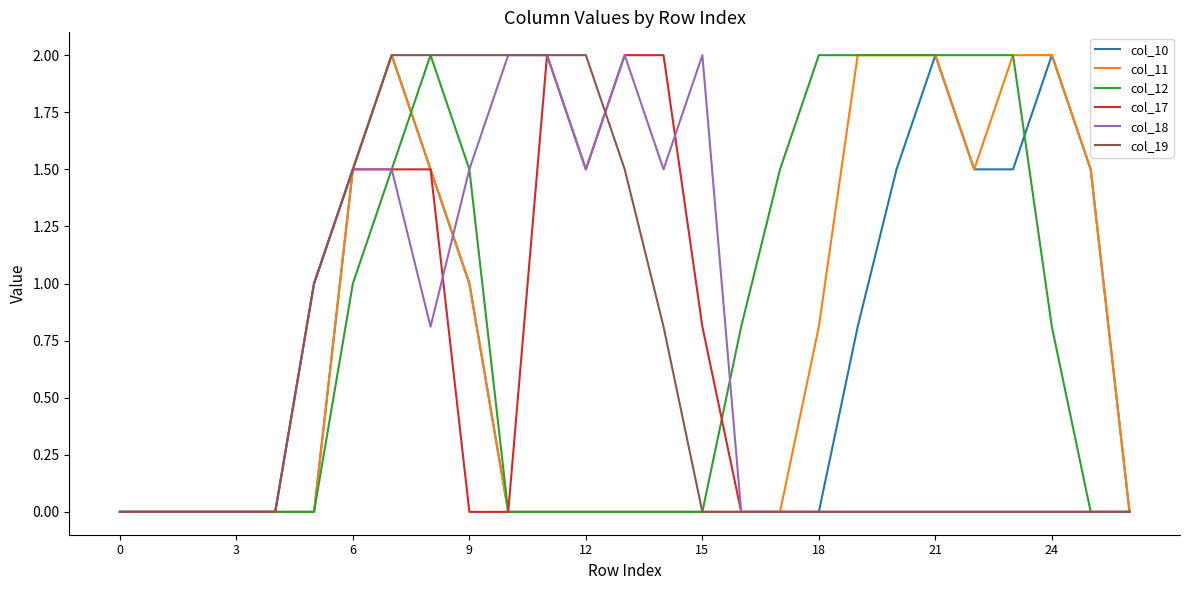

What is the maximum value for col_11?

2.0